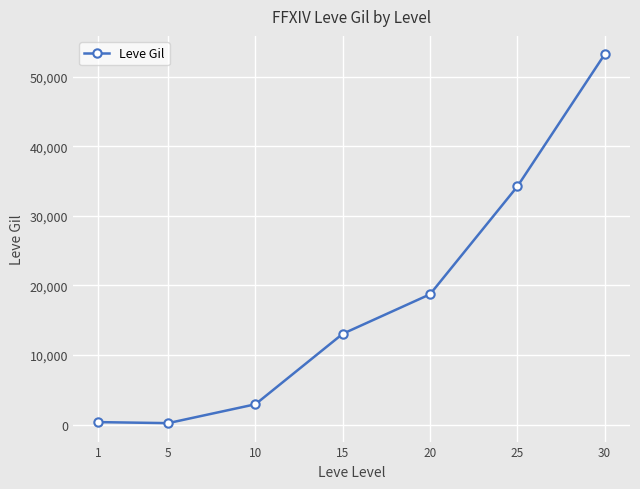

What is the change in value from 20 to 30?

+34482.5